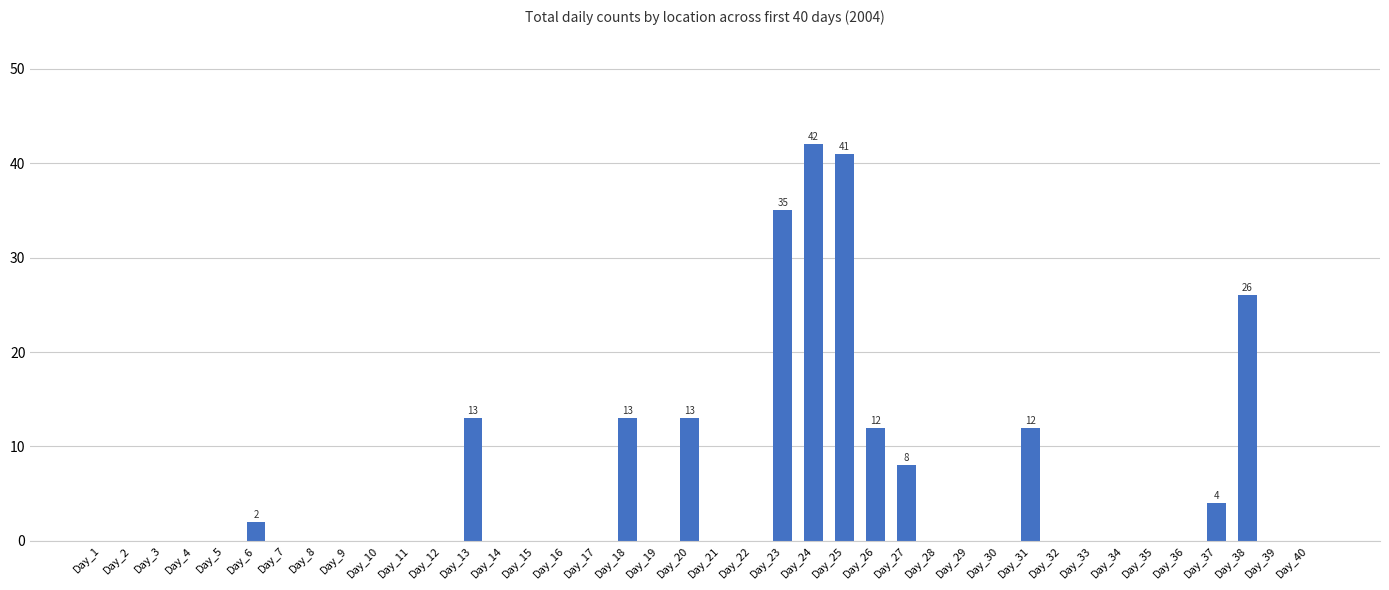

What is the greatest value displayed?

42